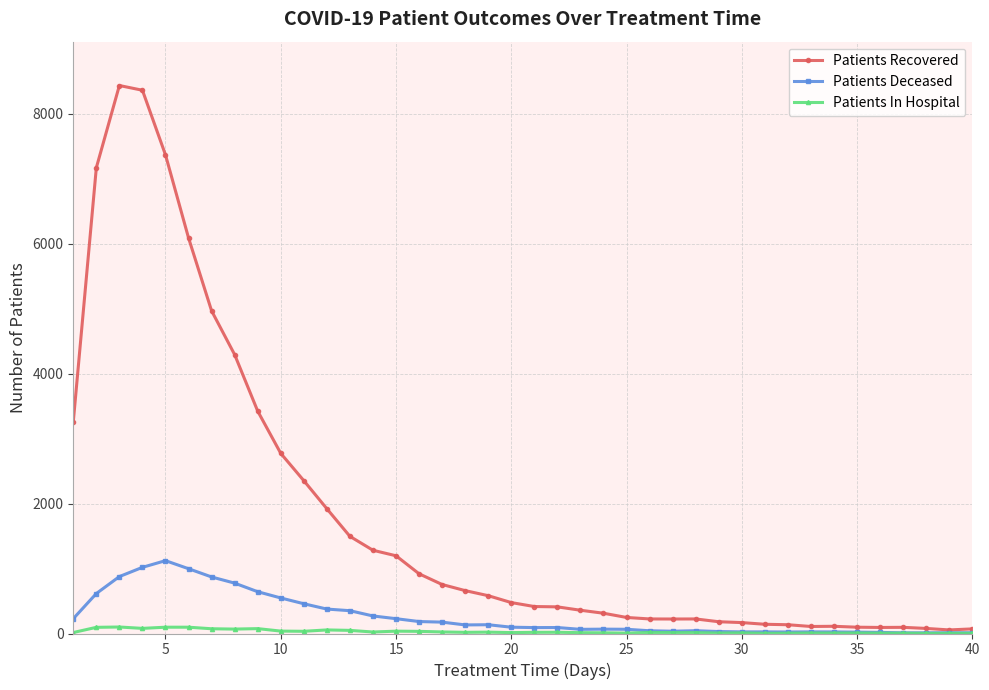

True or false: Patients Deceased has more than 2 interior local peaks.

True